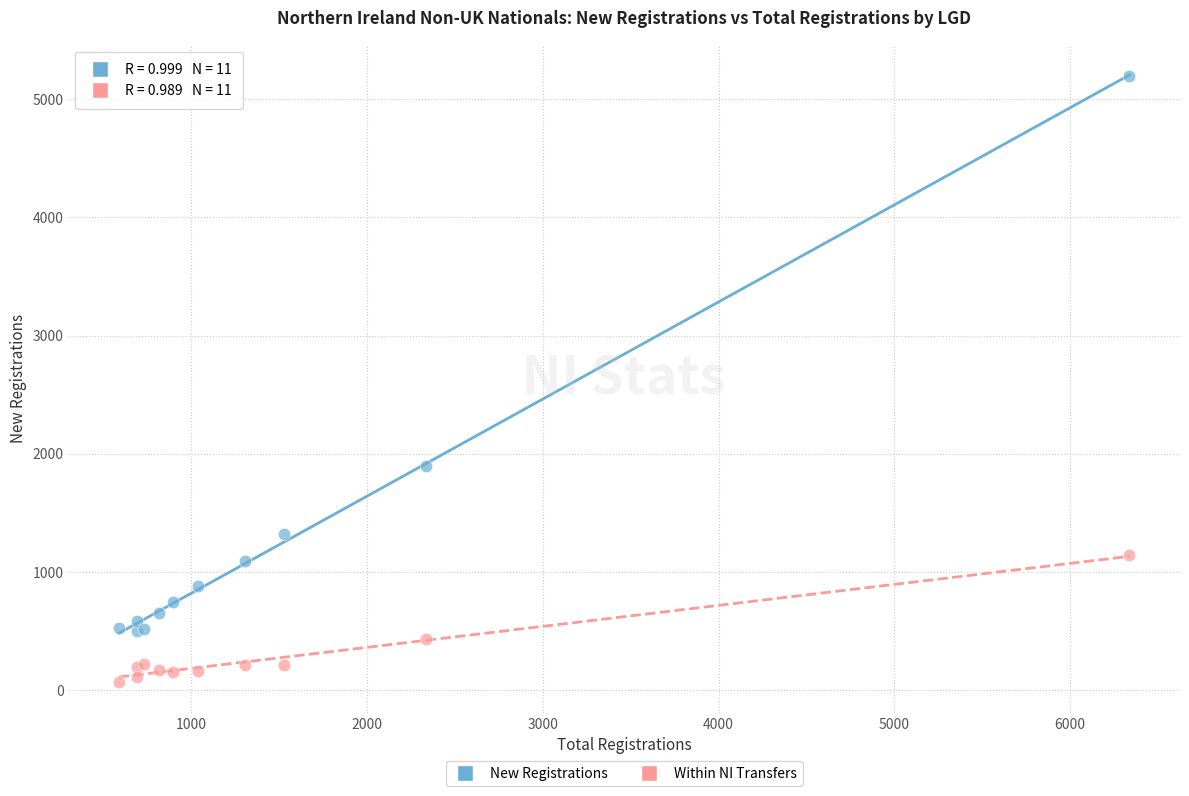

Which series has the widest spread of Y values?

New Registrations